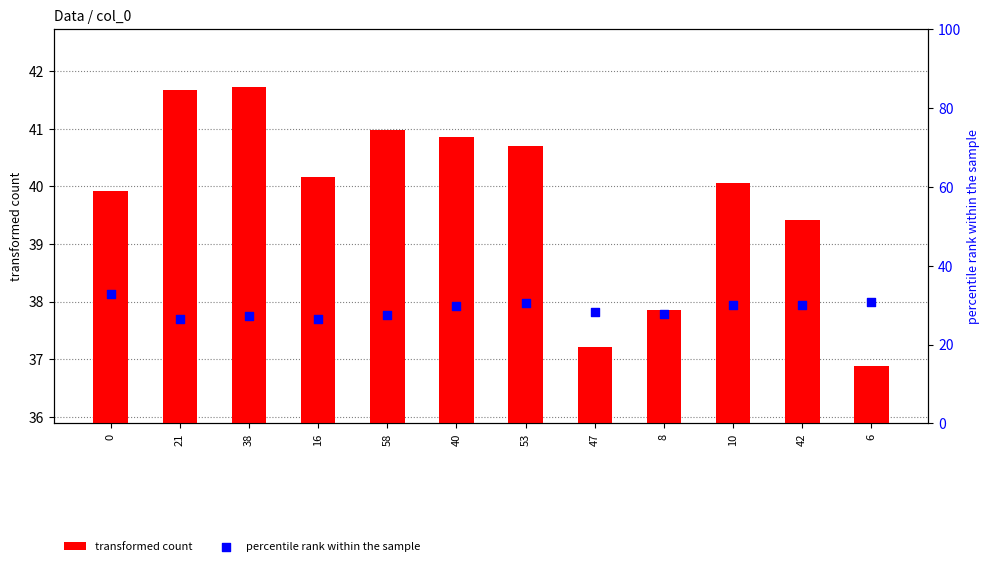

Which series contains the highest Y value?

transformed count